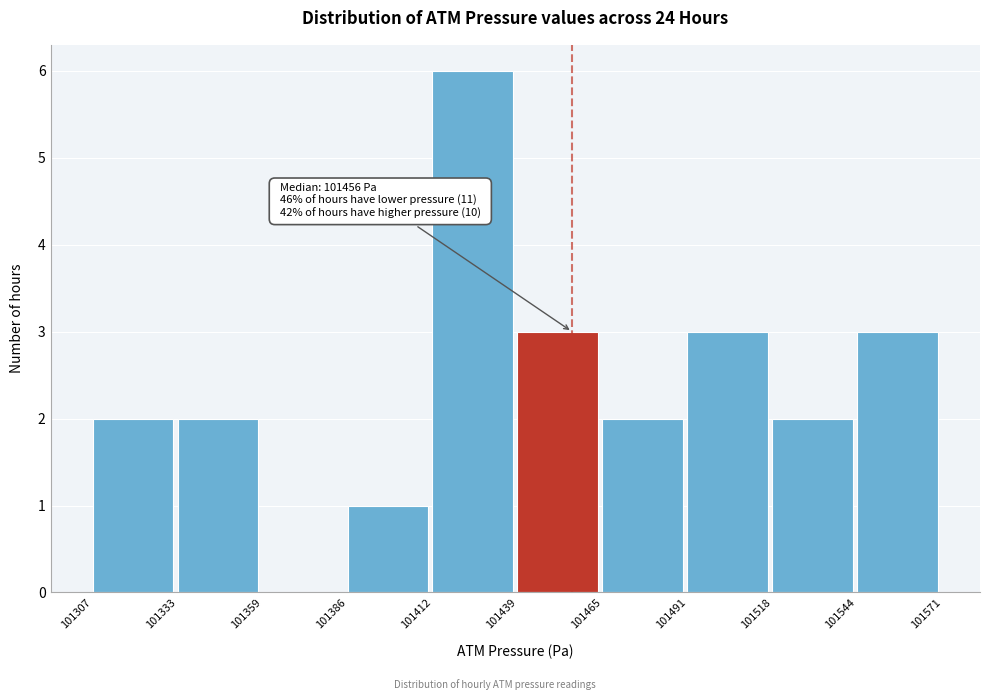

Which range on the x-axis has the tallest bar?

101412 to 101439